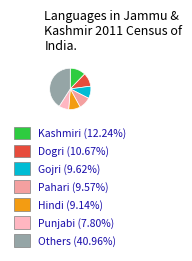

Is there any slice that represents more than half of the pie?

No